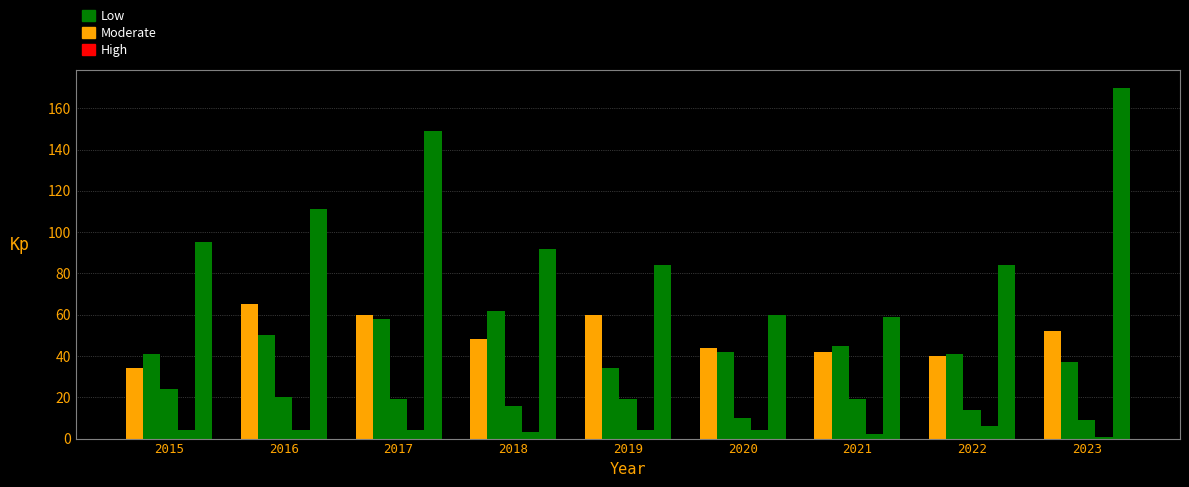

Does the chart contain stacked bars?

No